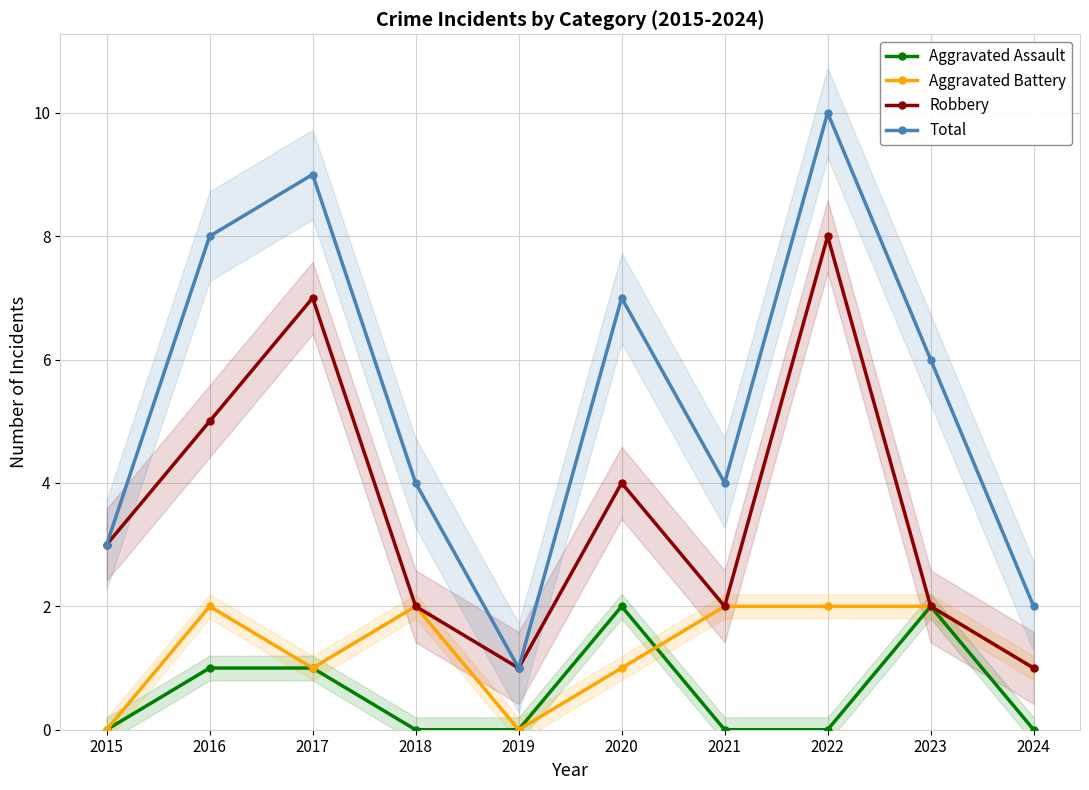

What is the difference between the Robbery values at 2023 and 2019?

1